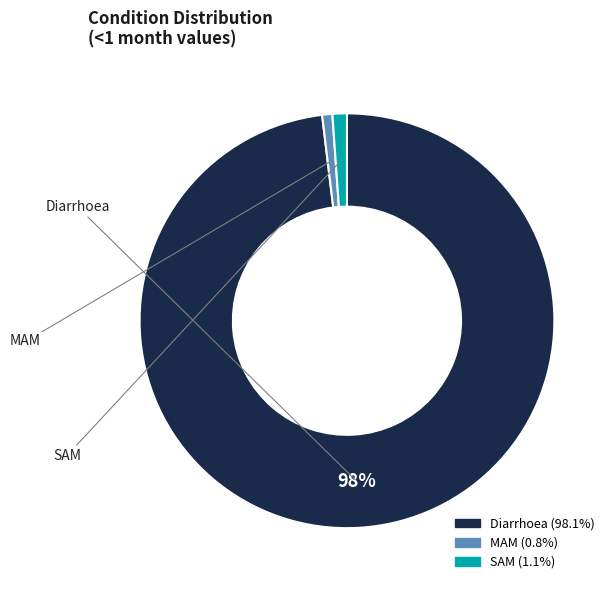

What is the largest slice in the pie chart?

Diarrhoea